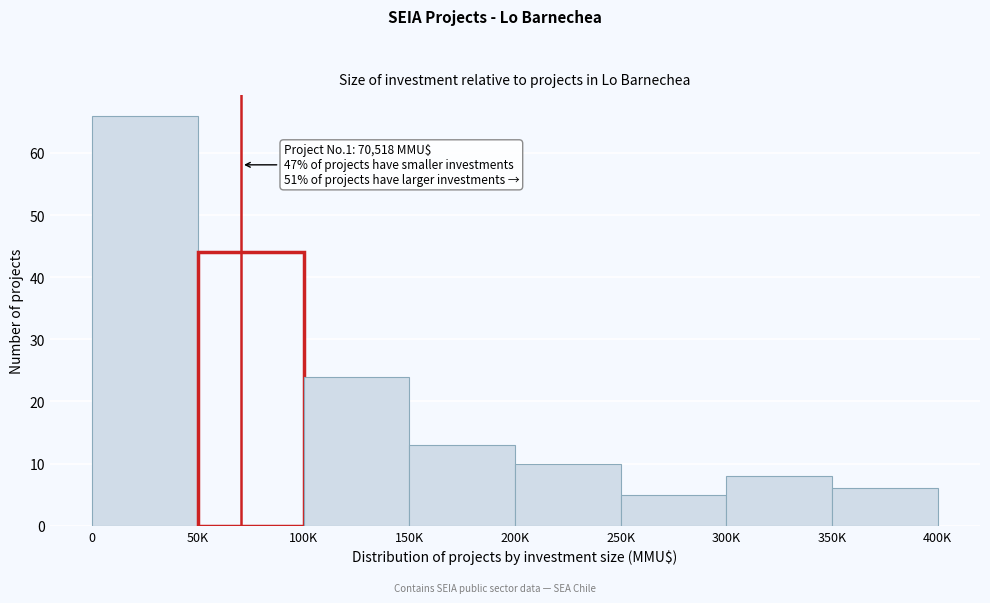

Reading right to left, list all the values displayed in this chart.

350K=6	300K=8	250K=5	200K=10	150K=13	100K=24	50K=44	0=66